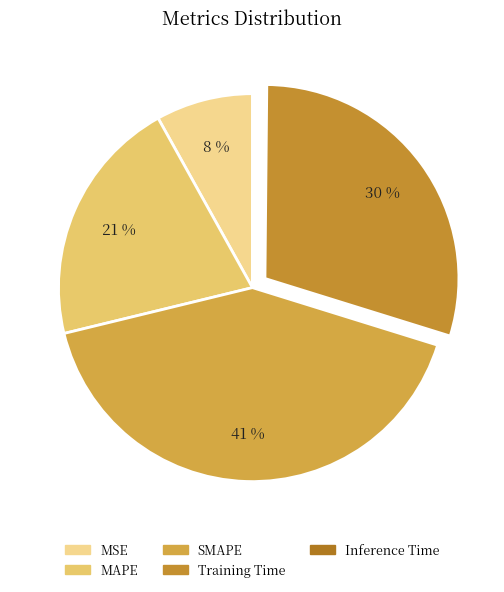

How many slices are in this pie chart?

5